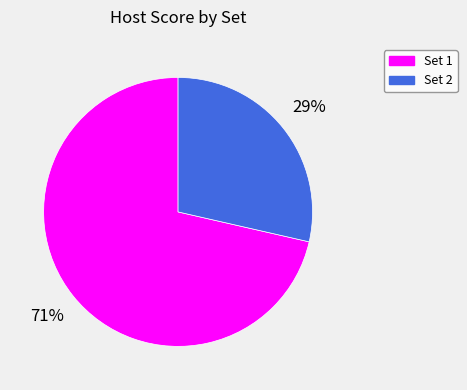

Approximately how many times larger is the value at Set 2 compared to Set 1?

0.4